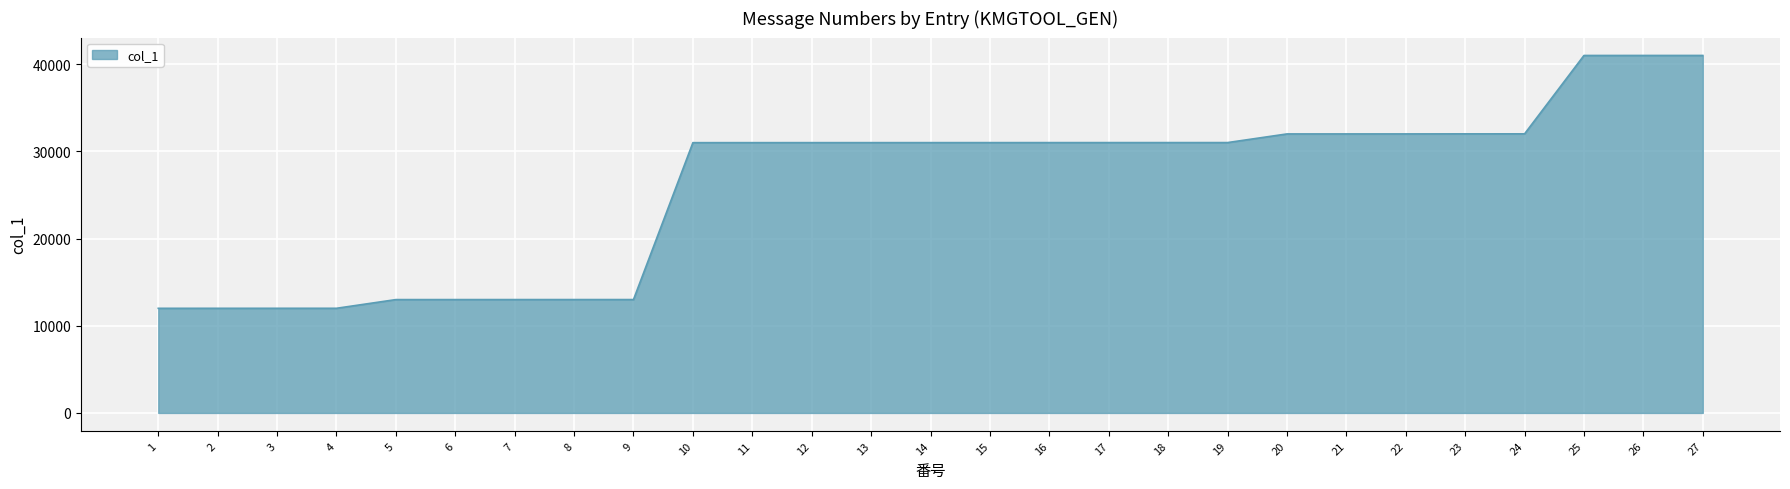

What is the ratio of the value at 20 to the value at 15?

1.0